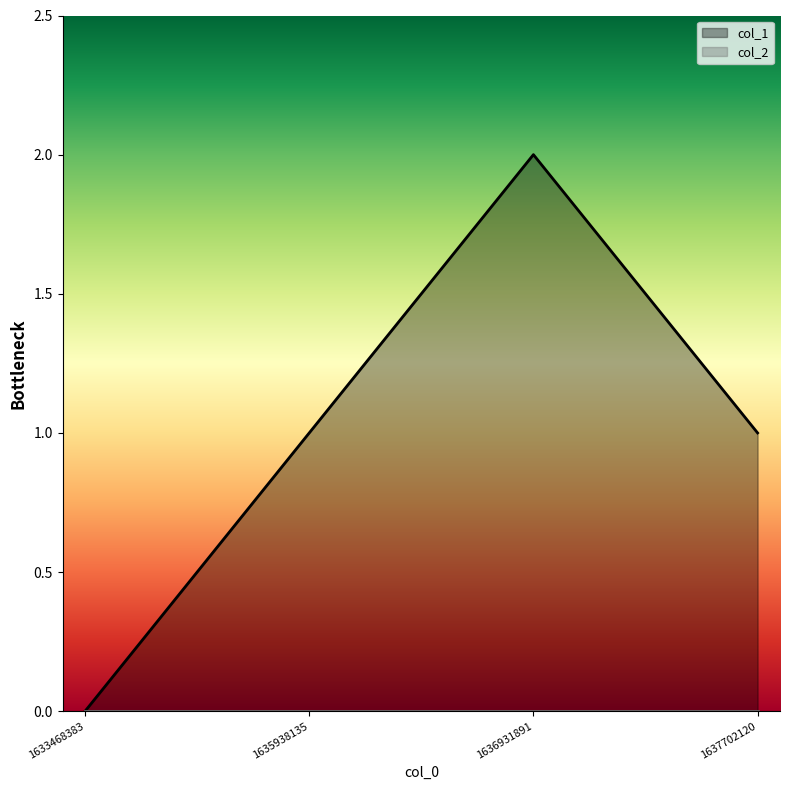

List the labels in order of value, largest first.

1636931891, 1635938135, 1637702120, 1633468383